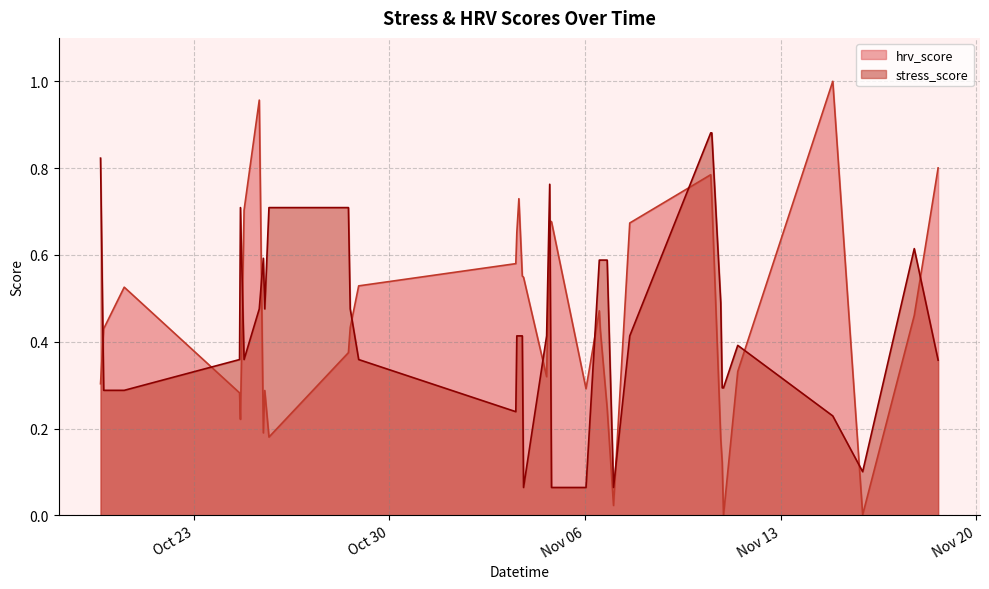

How many interior local valleys does the stress_score series have?

6